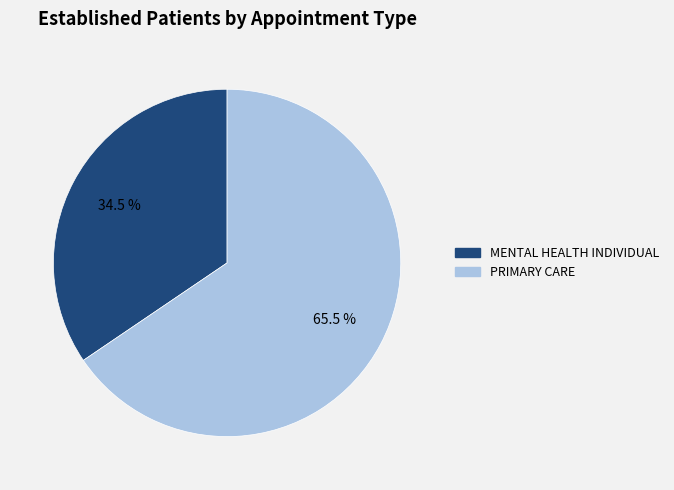

How many slices are in this pie chart?

2